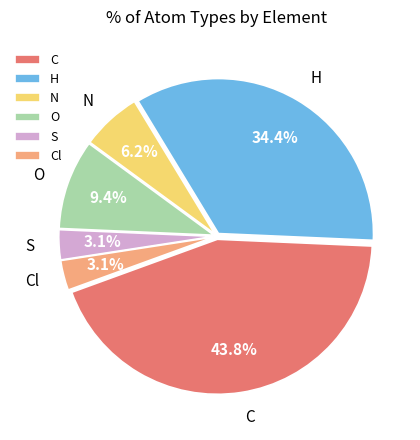

Combined, what portion of the pie is N and H?

40.6%